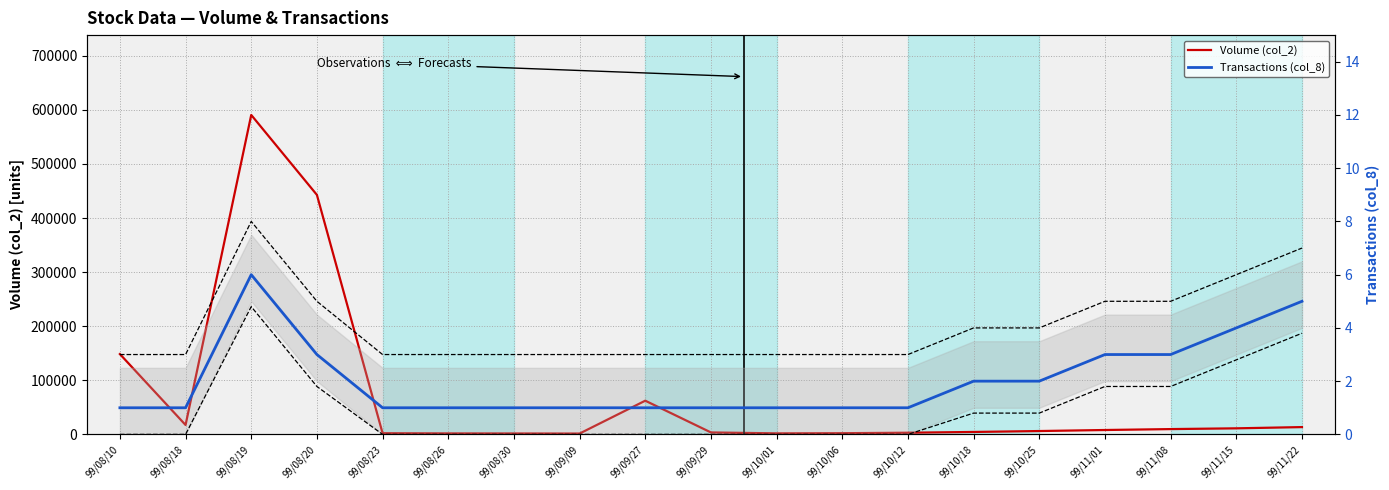

What position from the right is 99/11/01?

4